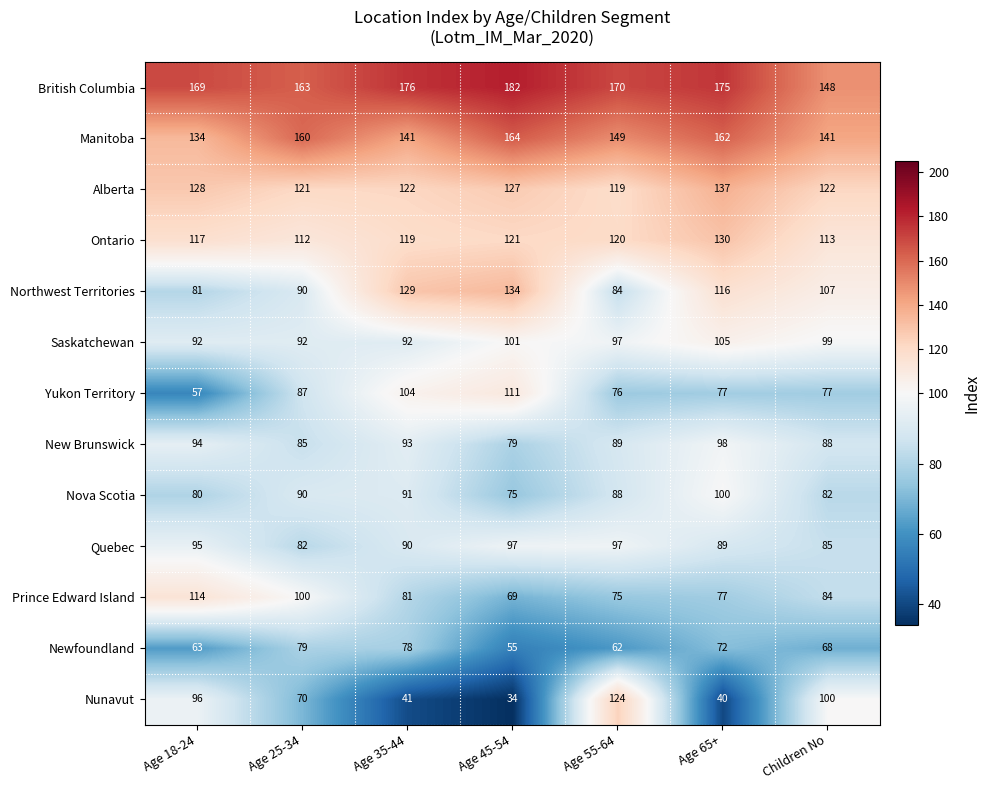

Is it true that Ontario equals 60 at Age 65+?

False